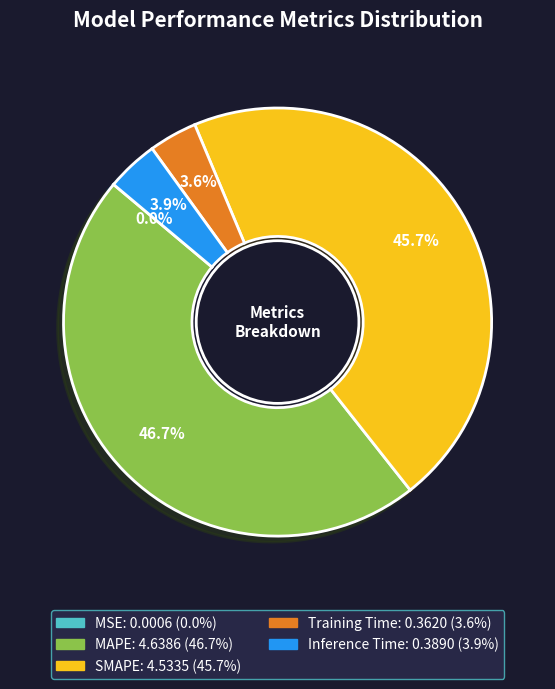

Is MAPE the majority of the pie?

No